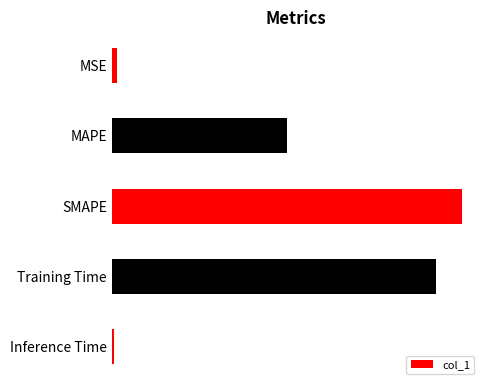

Are the bars horizontal?

Yes